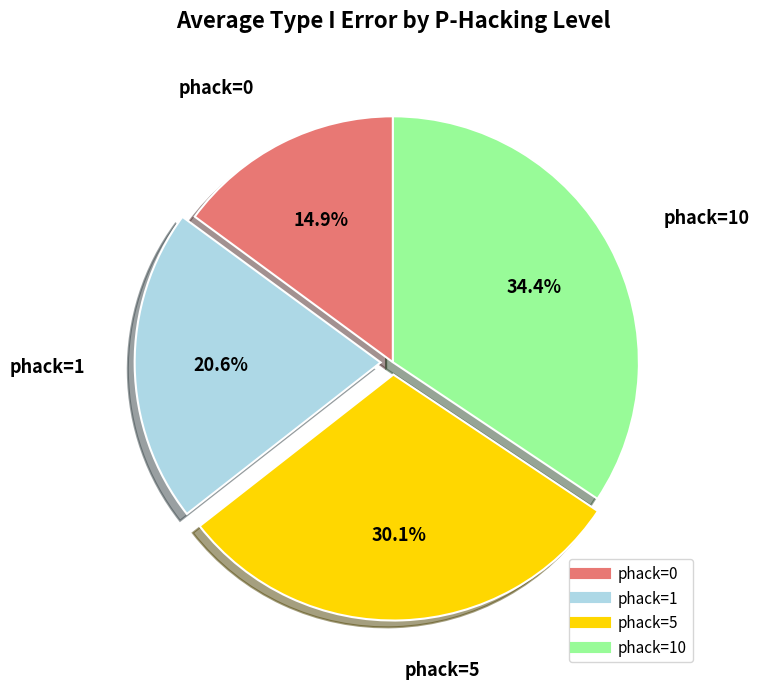

Is there a majority slice in this chart?

No